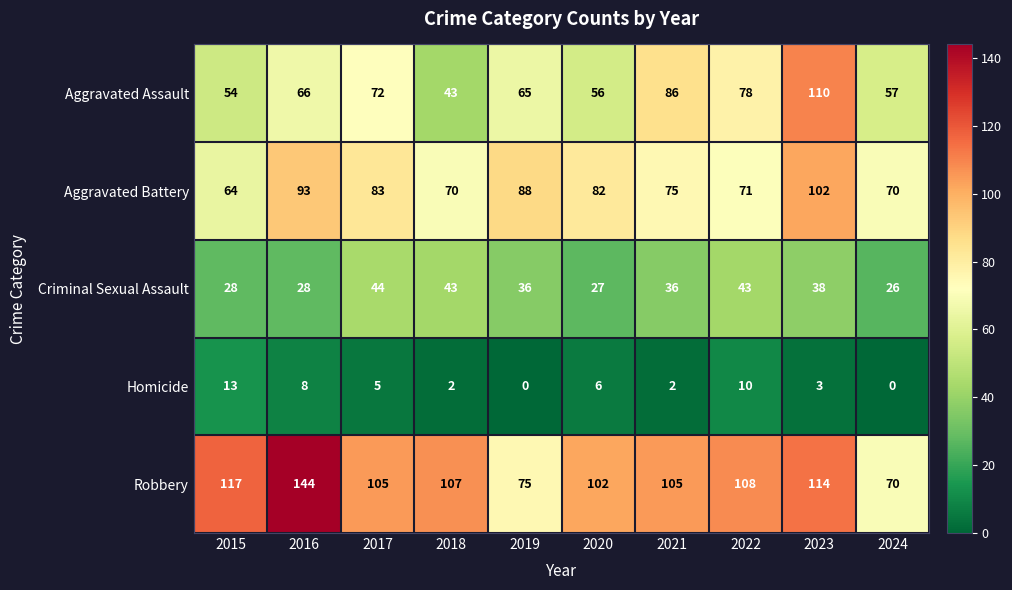

Which series changed the most between 2017 and 2021?

Aggravated Assault